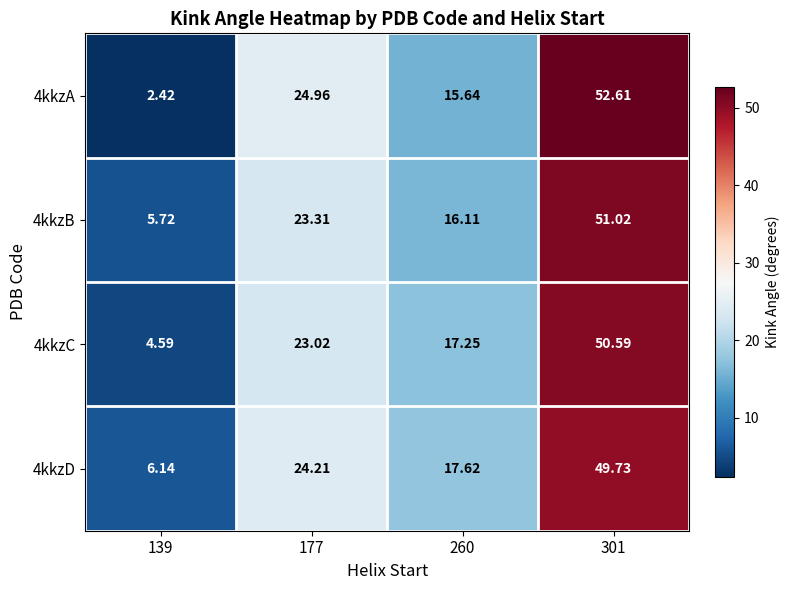

Is the value of 4kkzA at 177 greater than the value of 4kkzD at 260?

Yes